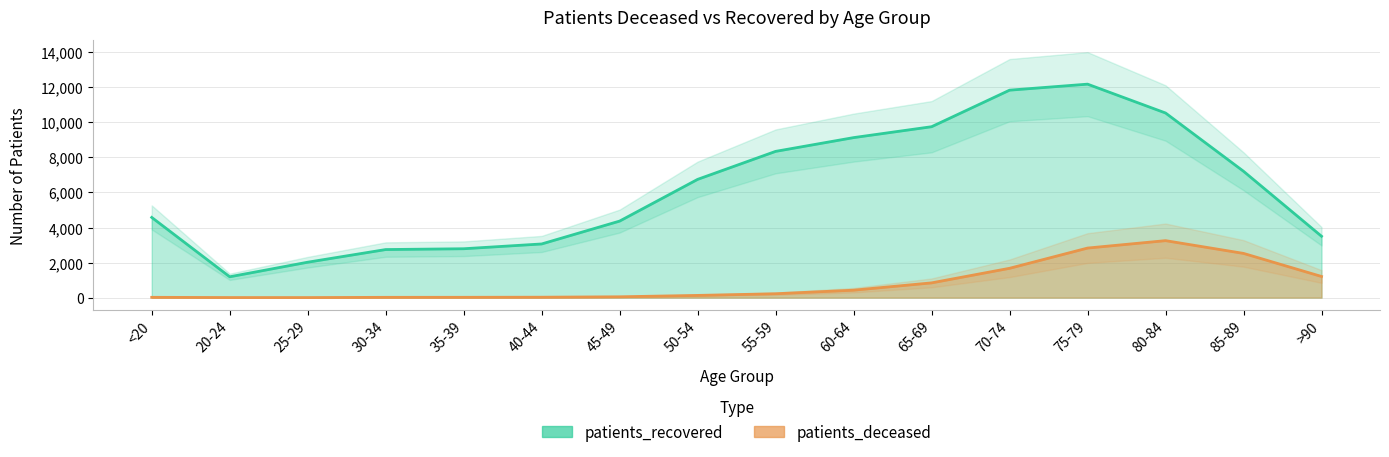

True or false: patients_recovered has a value of 3061 at 40-44.

True